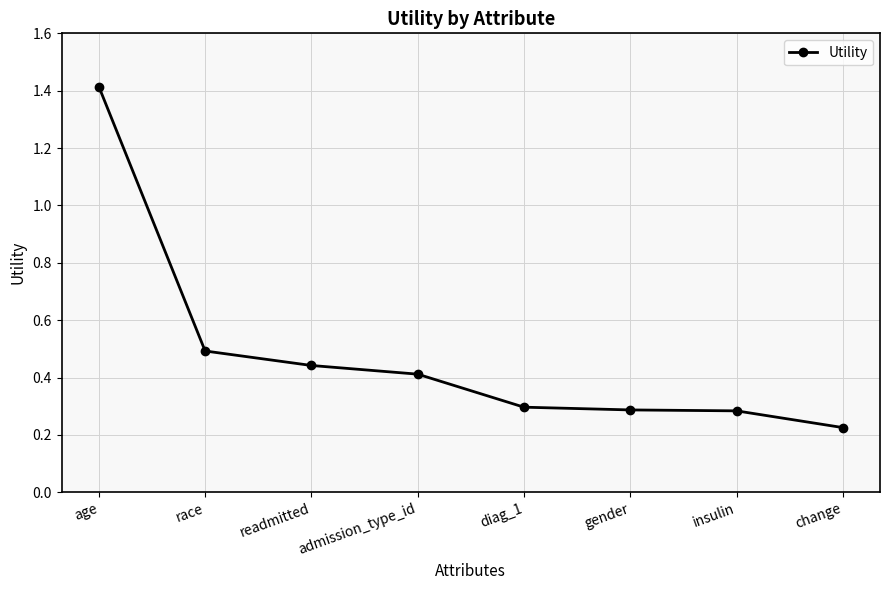

Which category has the lowest value across all series?

change